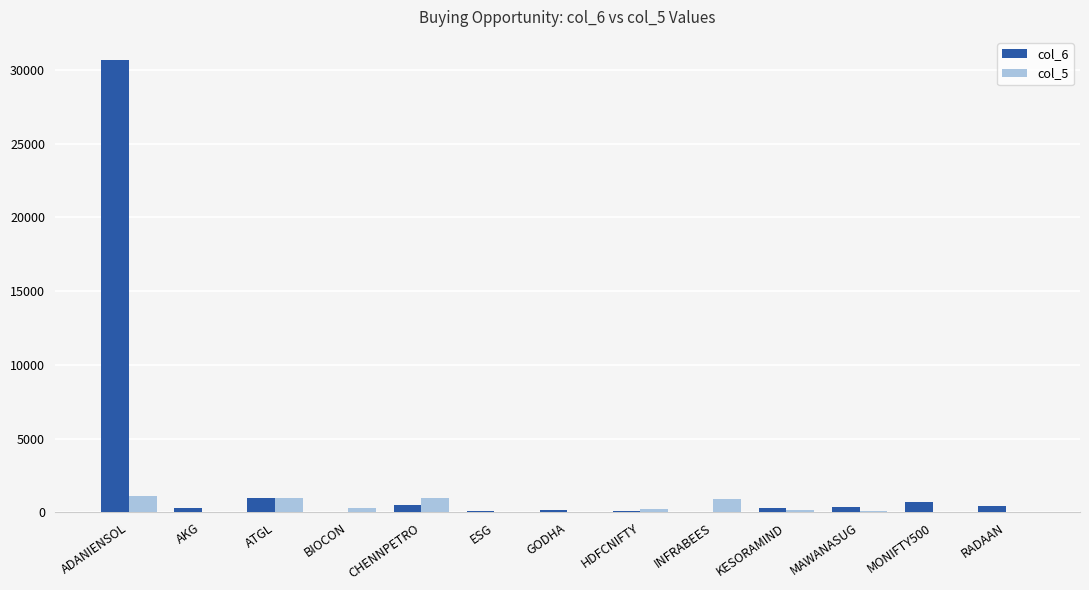

What is the highest value of the col_5 series?

1106.7